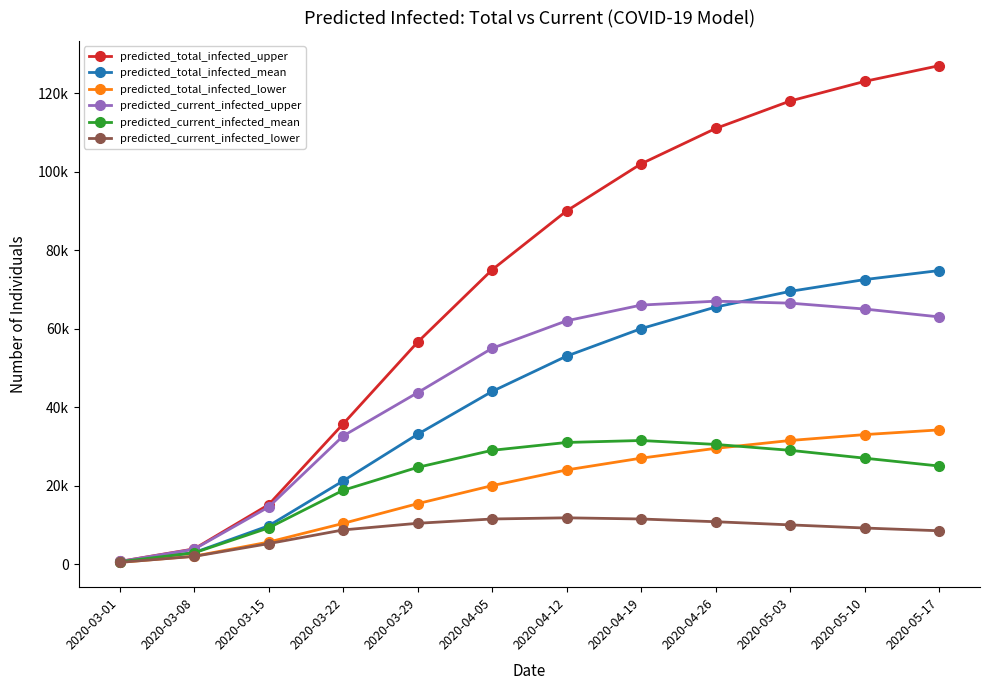

What is the sum of all predicted_total_infected_upper values?

857990